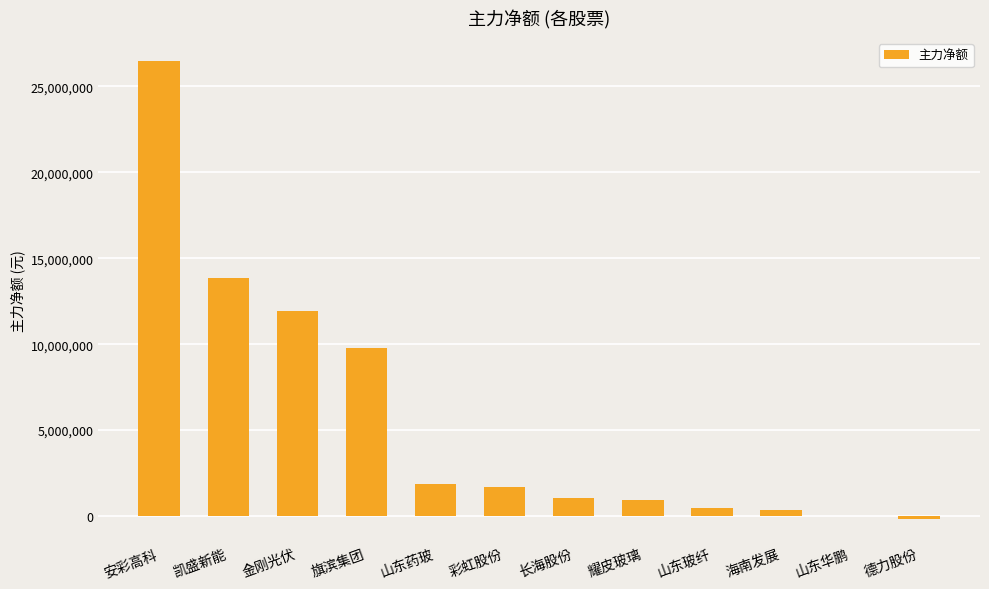

Is it true that the value at 山东药玻 is 1853783?

True